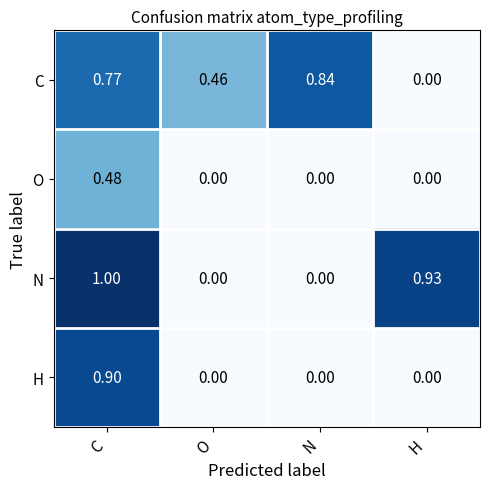

At which label does C reach its peak?

N